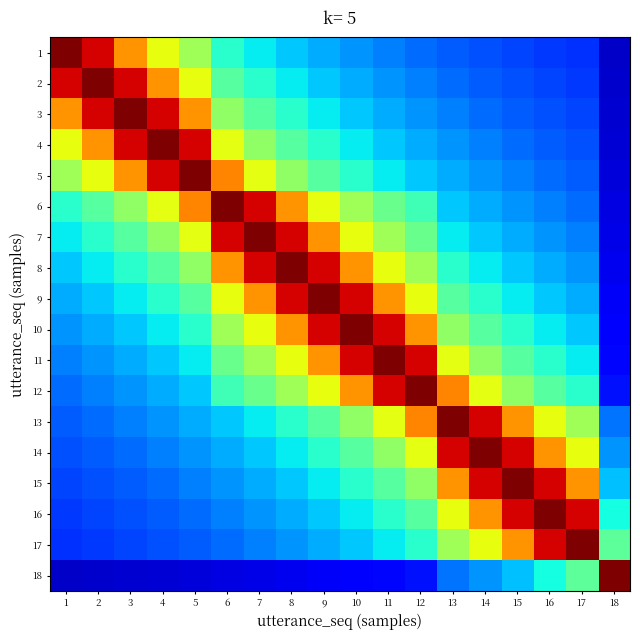

What is the maximum value shown in the chart?

1.0